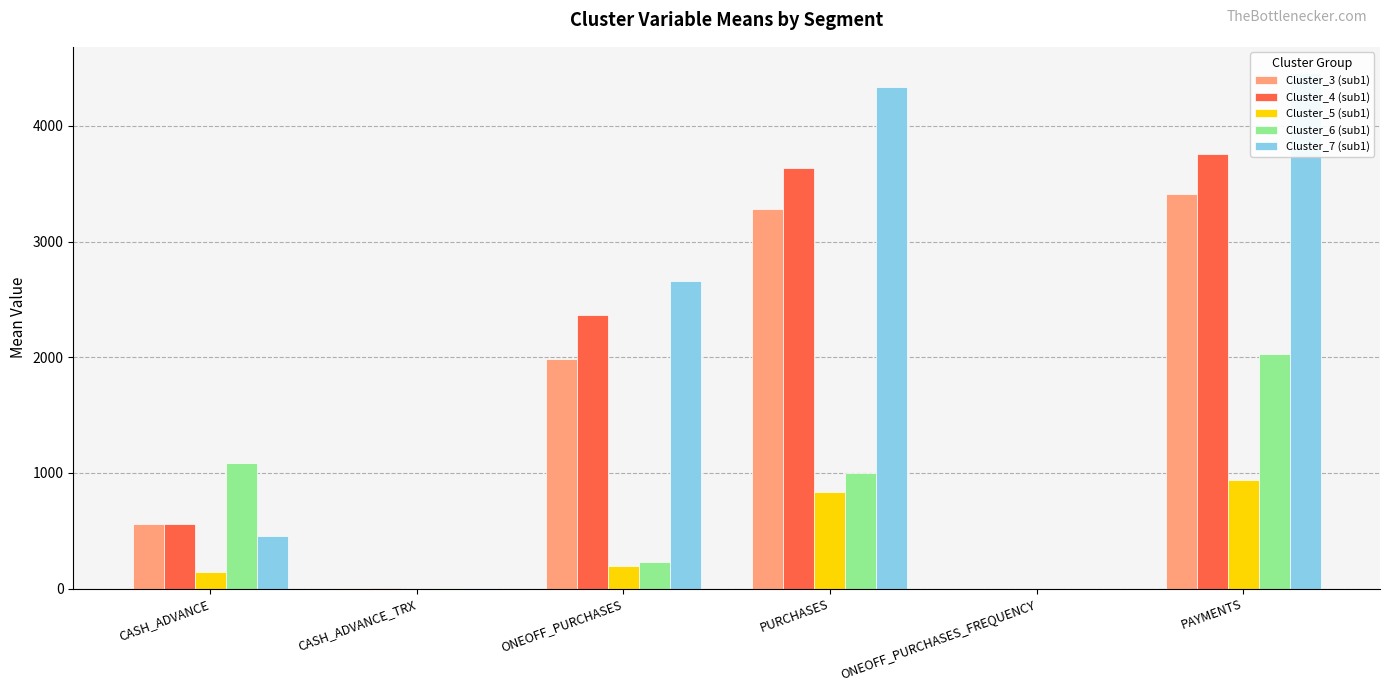

What is the label of the 3rd bar from the right?

PURCHASES